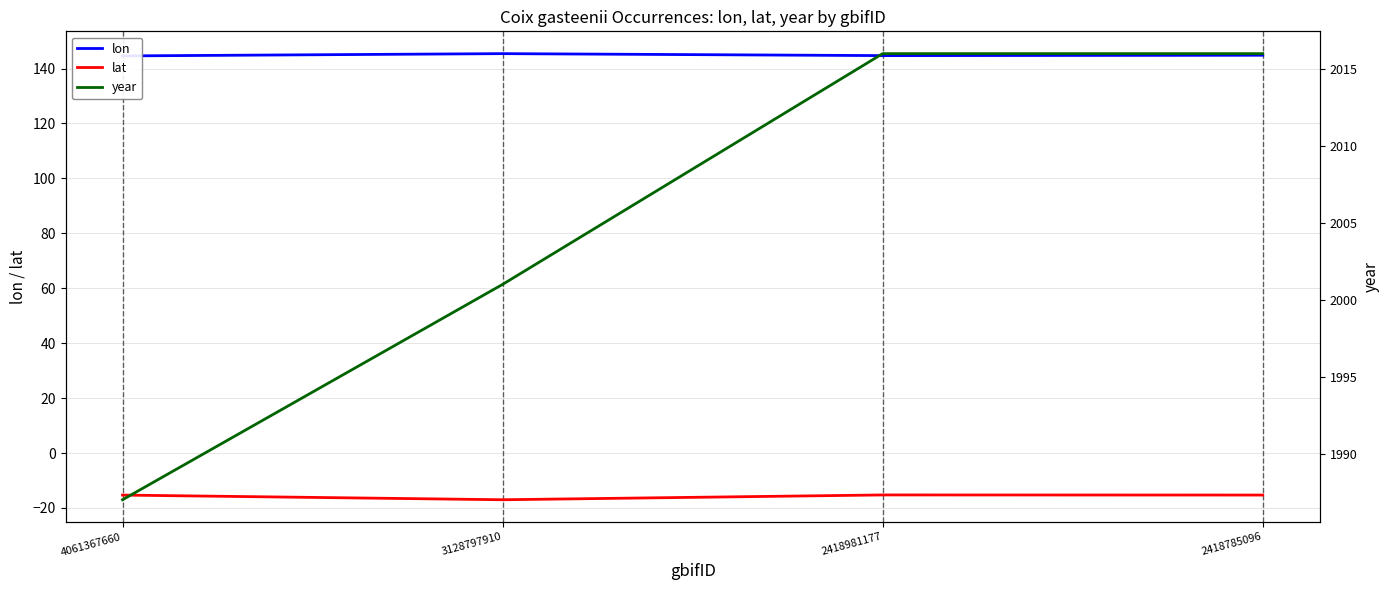

How many interior local peaks does the lat series have?

1